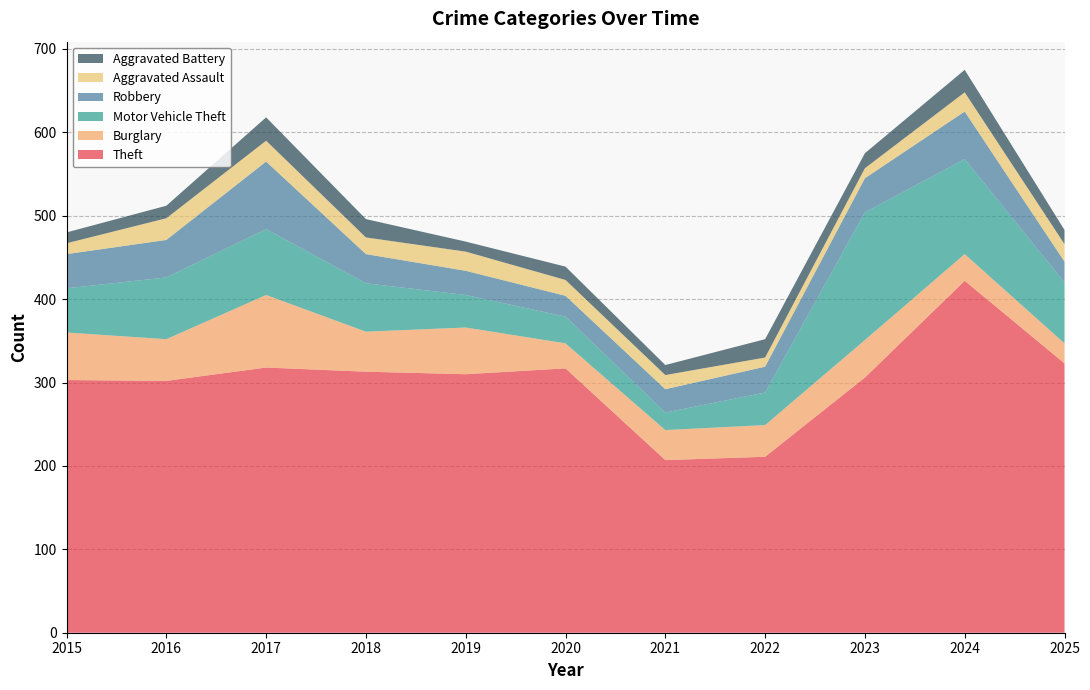

Reading left to right, what are all the values shown in this chart?

Theft: 2015=303	2016=302	2017=318	2018=313	2019=310	2020=317	2021=207	2022=211	2023=306	2024=422	2025=323
Burglary: 2015=57	2016=50	2017=87	2018=48	2019=56	2020=30	2021=36	2022=38	2023=45	2024=32	2025=24
Motor Vehicle Theft: 2015=53	2016=74	2017=79	2018=58	2019=39	2020=32	2021=21	2022=39	2023=153	2024=114	2025=73
Robbery: 2015=41	2016=45	2017=81	2018=35	2019=29	2020=25	2021=28	2022=31	2023=41	2024=57	2025=25
Aggravated Assault: 2015=13	2016=26	2017=25	2018=20	2019=23	2020=19	2021=17	2022=11	2023=12	2024=23	2025=21
Aggravated Battery: 2015=13	2016=15	2017=28	2018=22	2019=12	2020=16	2021=12	2022=22	2023=18	2024=27	2025=17